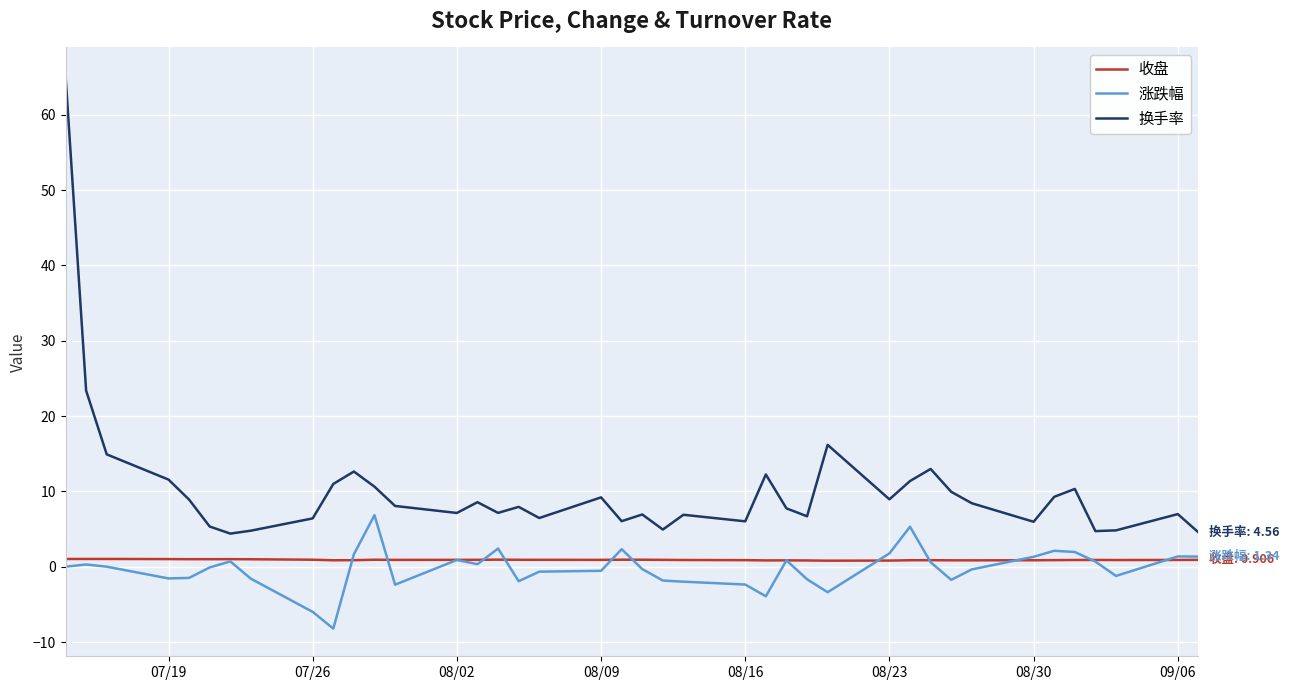

At how many categories does at least one series exceed 55?

1